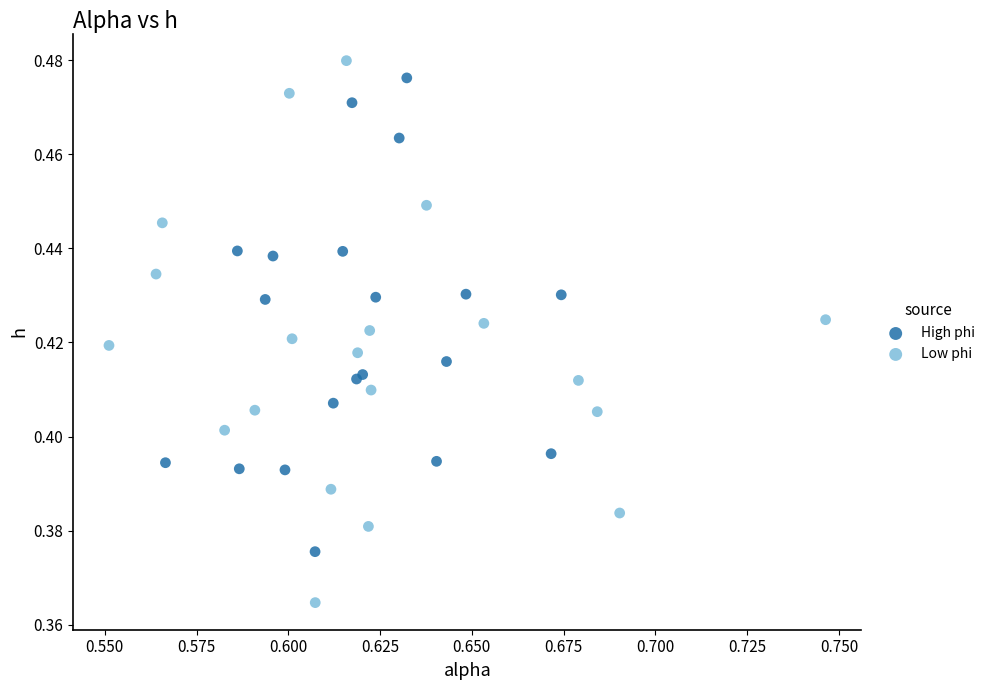

Which series contains the highest Y value?

Low phi